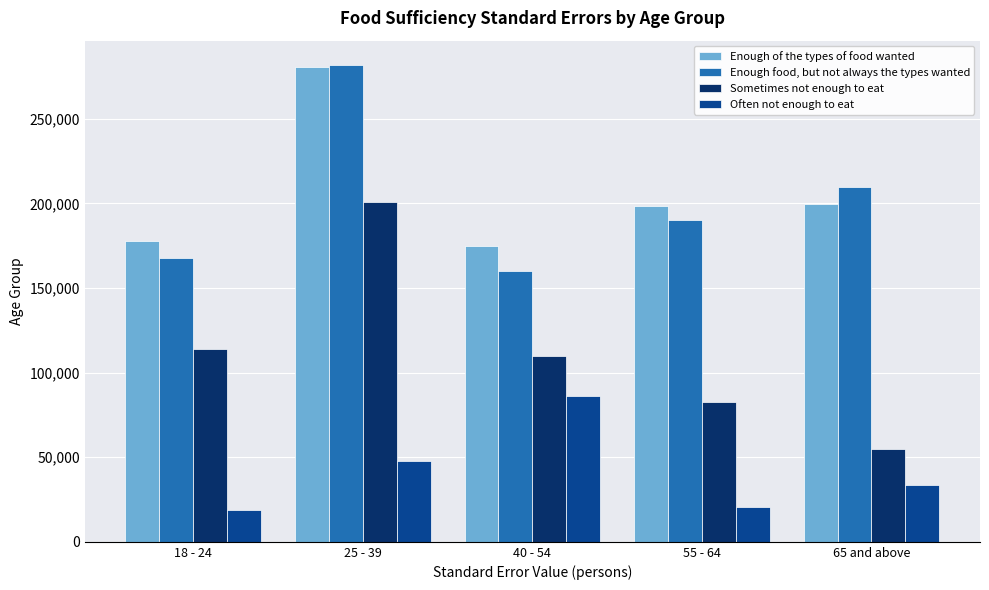

At which label is Sometimes not enough to eat closest to 127826?

18 - 24